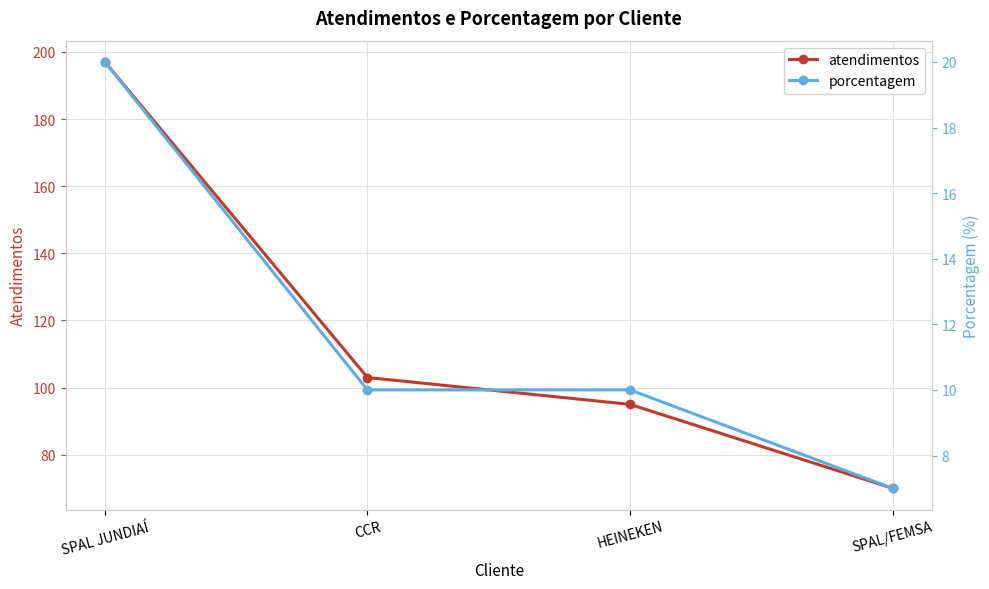

How many categories are shown in the chart?

4